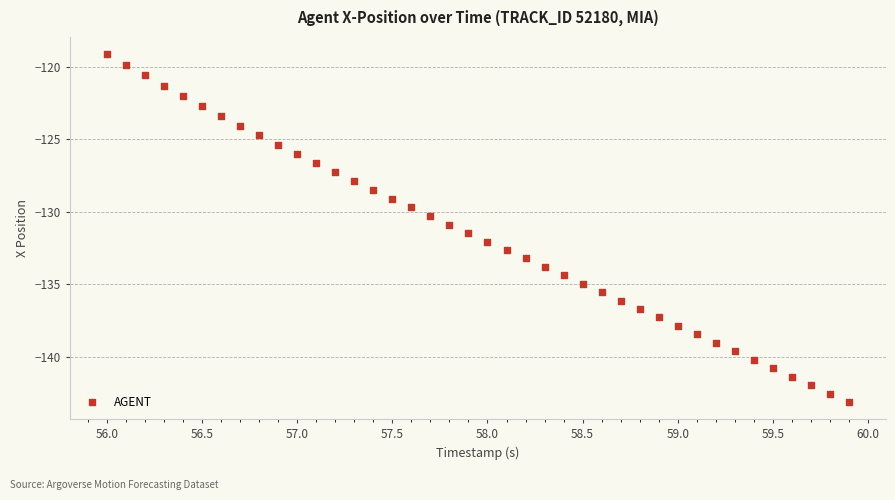

What is the range of Y values (max minus min)?

24.0